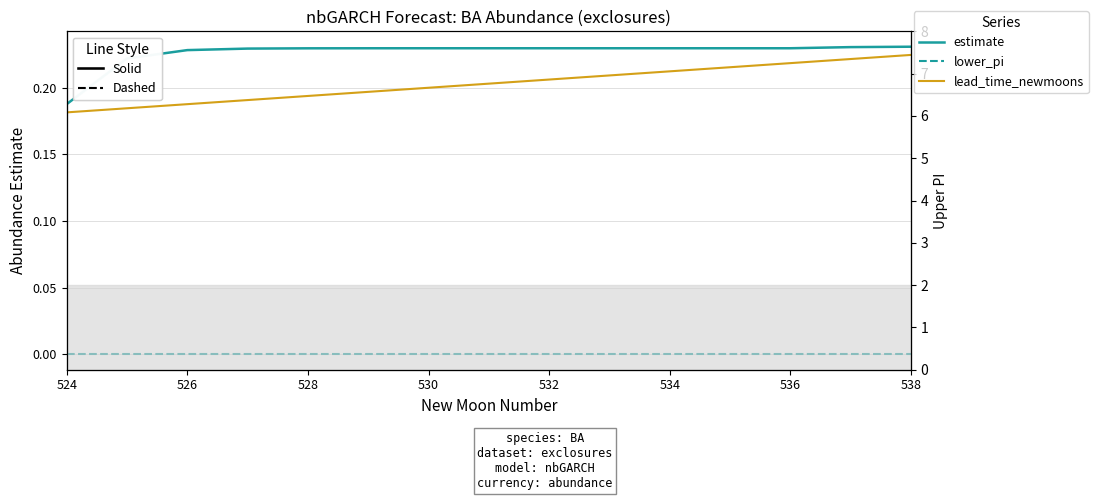

True or false: estimate (solid) and lead_time_newmoons cross at least once.

False